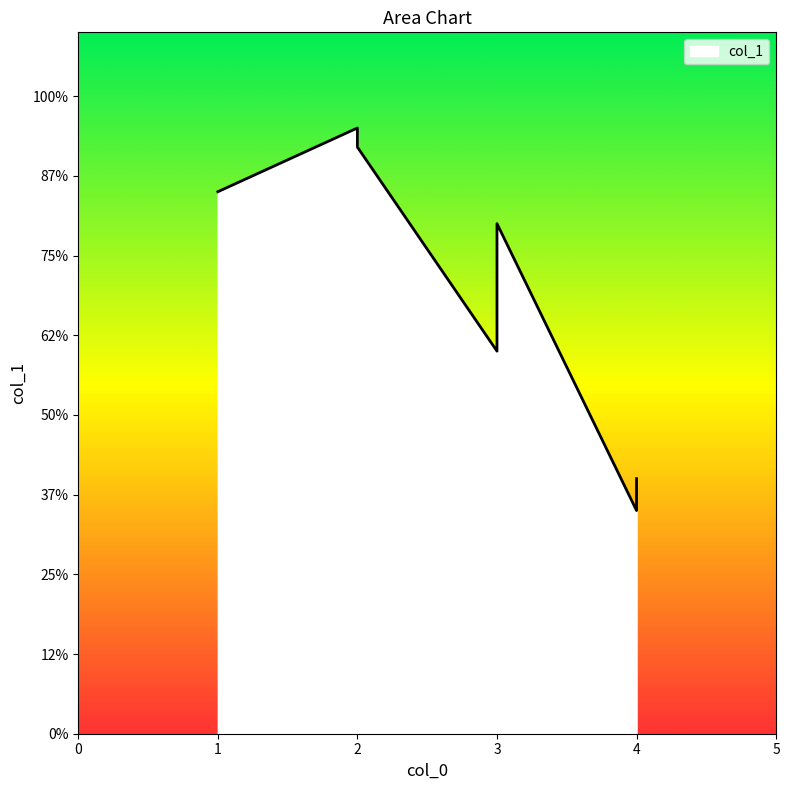

Rank the categories by value from highest to lowest.

2, 2, 1, 3, 3, 4, 4